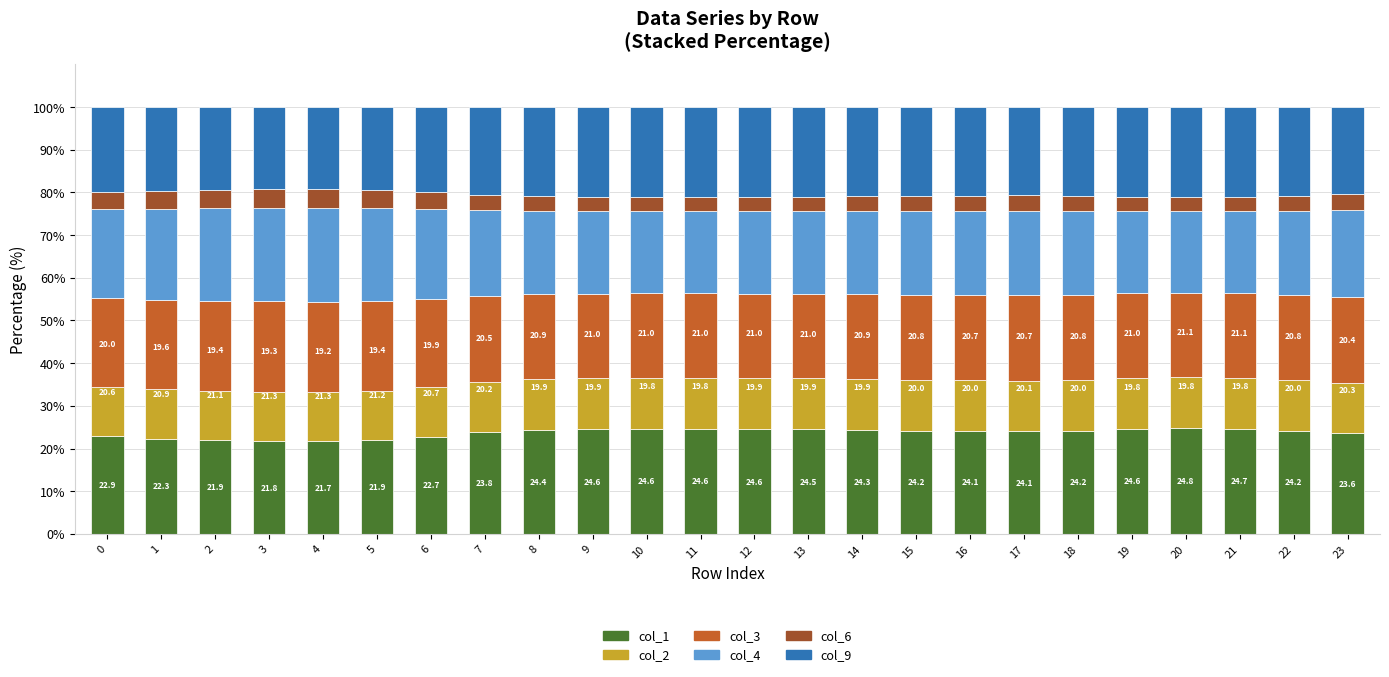

Reading right to left, transcribe the values for col_1.

23.6	24.2	24.7	24.8	24.6	24.2	24.1	24.1	24.2	24.3	24.5	24.6	24.6	24.6	24.6	24.4	23.8	22.7	21.9	21.7	21.8	21.9	22.3	22.9